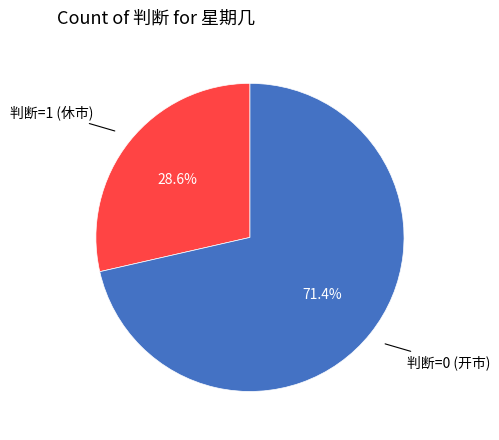

Is there any slice that represents more than half of the pie?

Yes